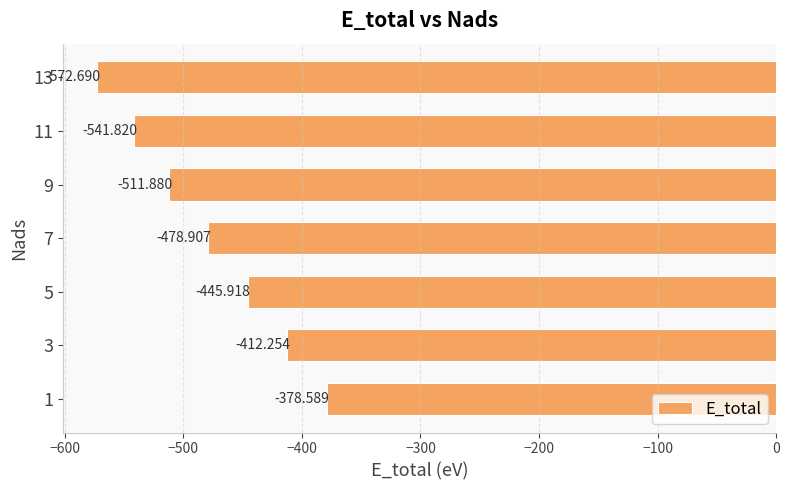

How many values exceed -478?

3